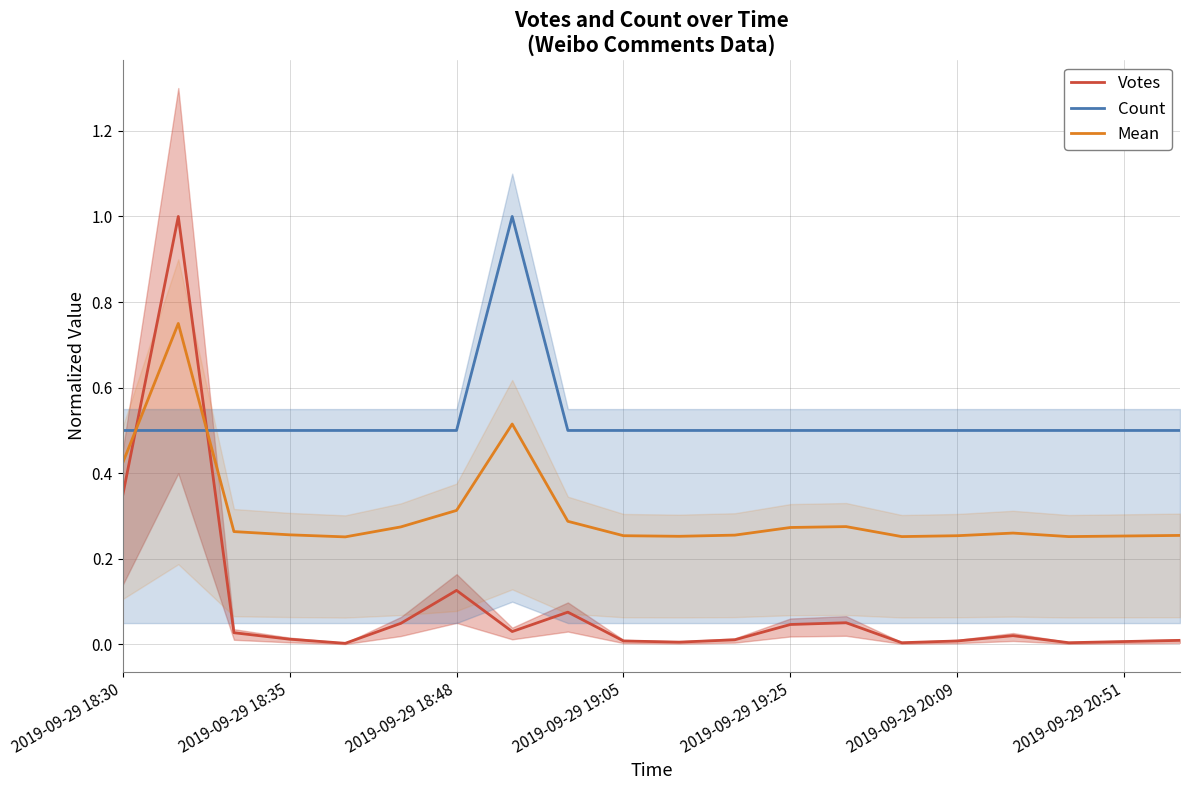

True or false: Votes has more than 1 interior local peaks.

True